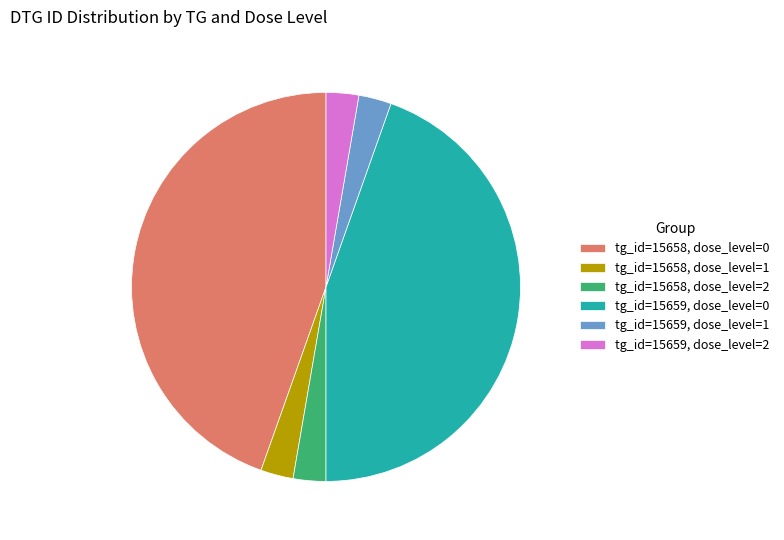

Combined, do tg_id=15659, dose_level=2 and tg_id=15659, dose_level=1 account for over 50%?

No